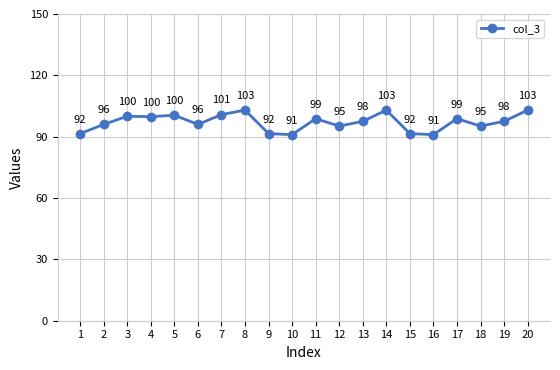

Is this an area chart (filled region under the line)?

No